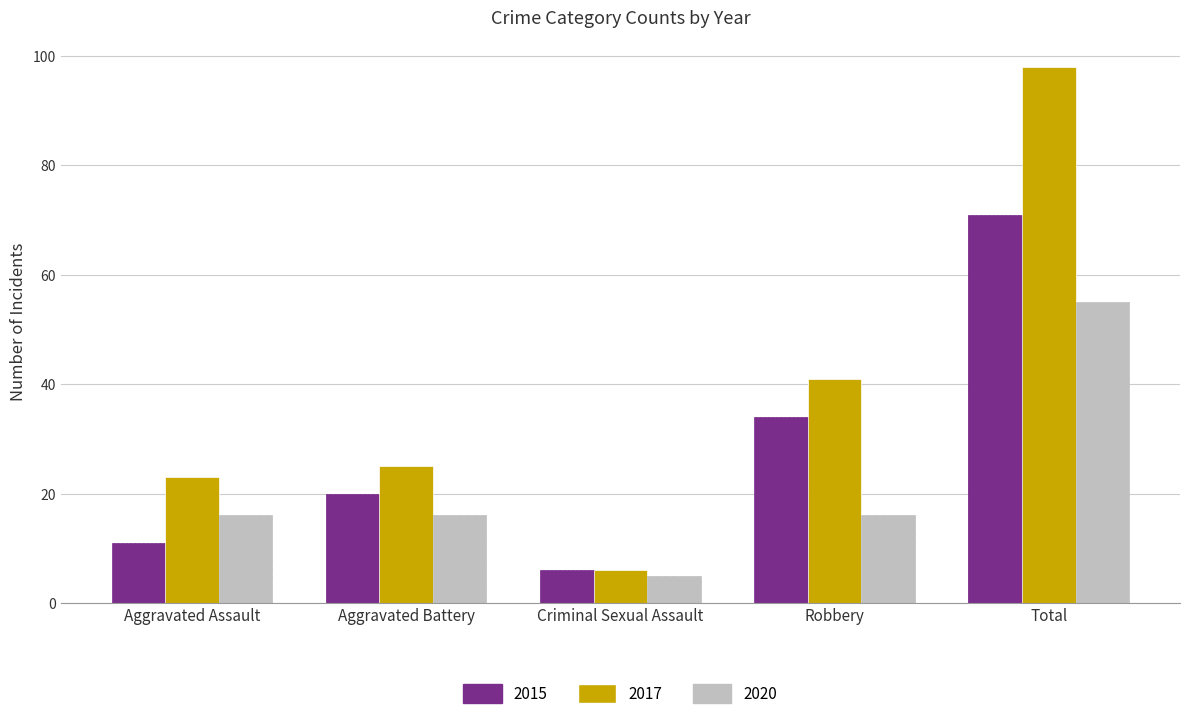

Count the number of categories in the chart.

5